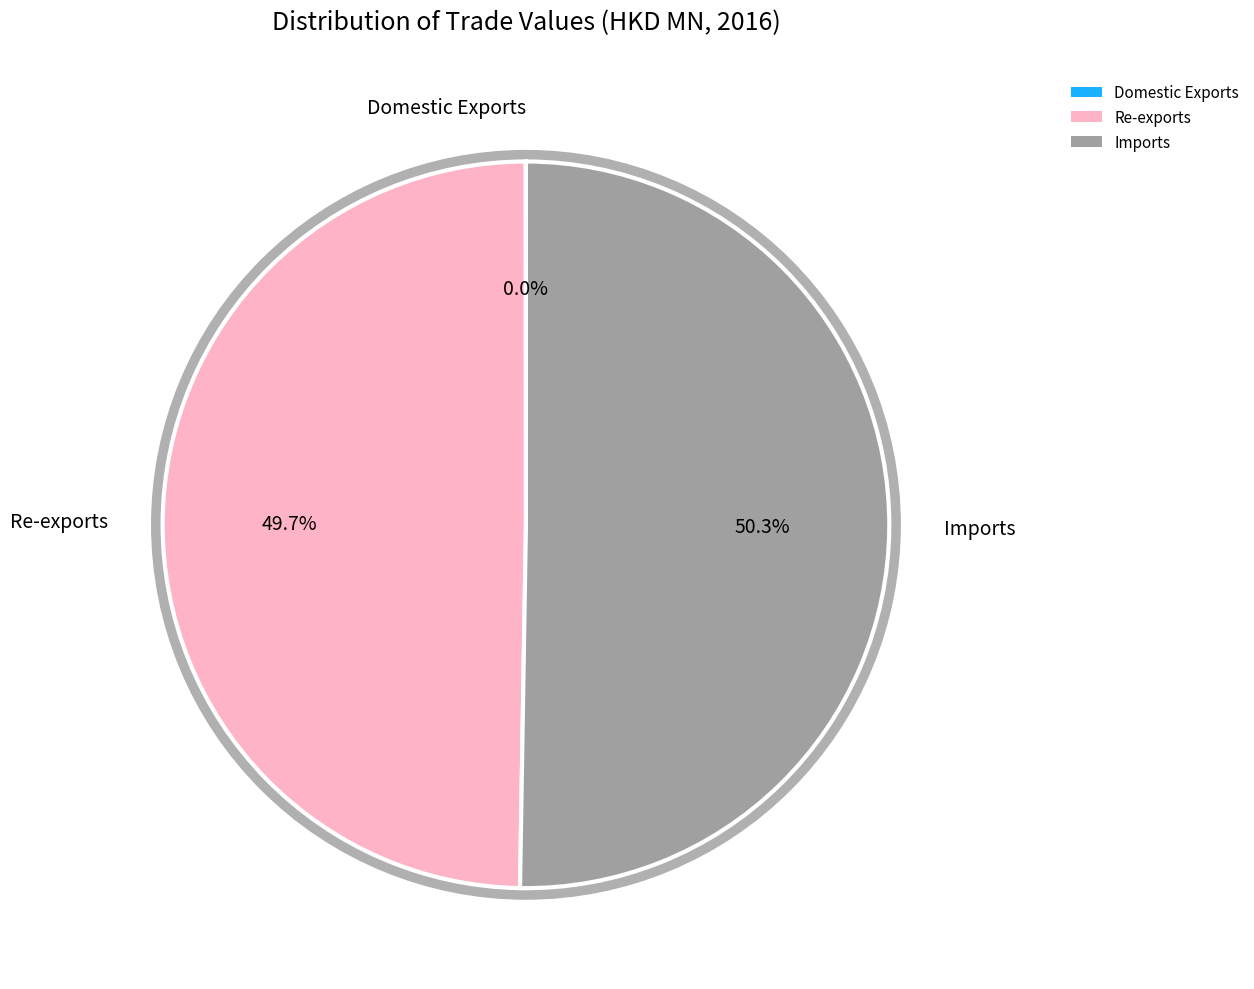

Is there a majority slice in this chart?

Yes